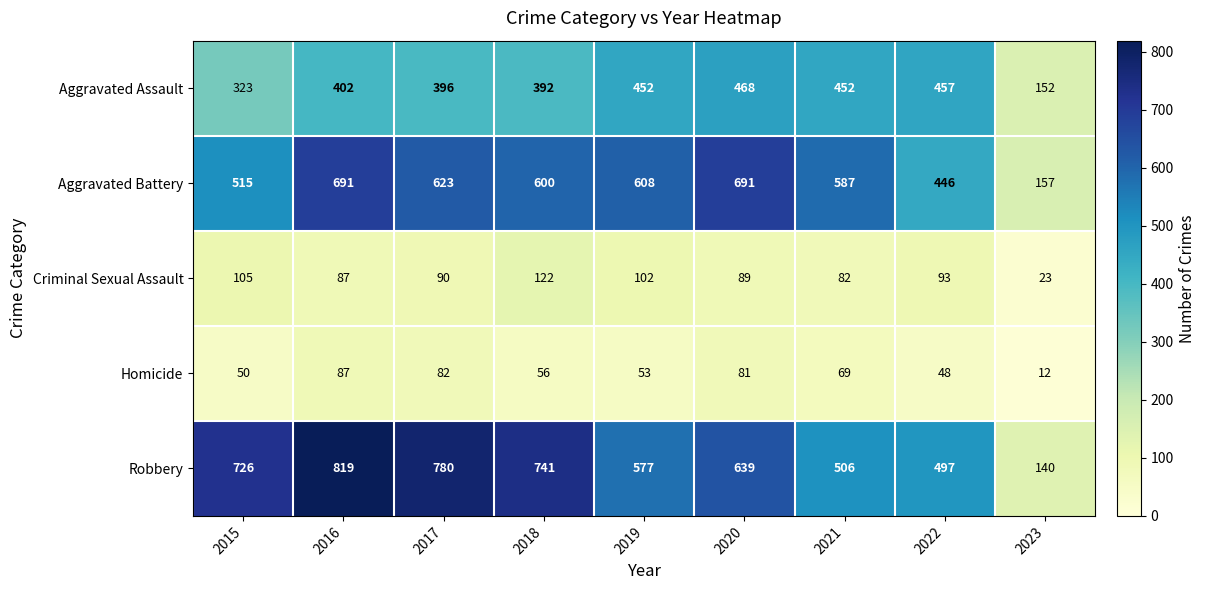

Which series changed the most between 2015 and 2022?

Robbery